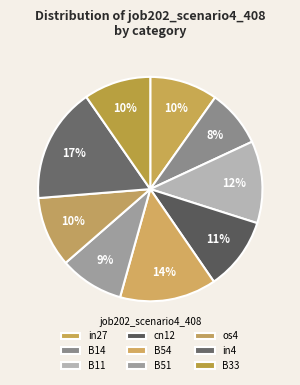

To the nearest percent, what percentage of the pie is os4?

10%